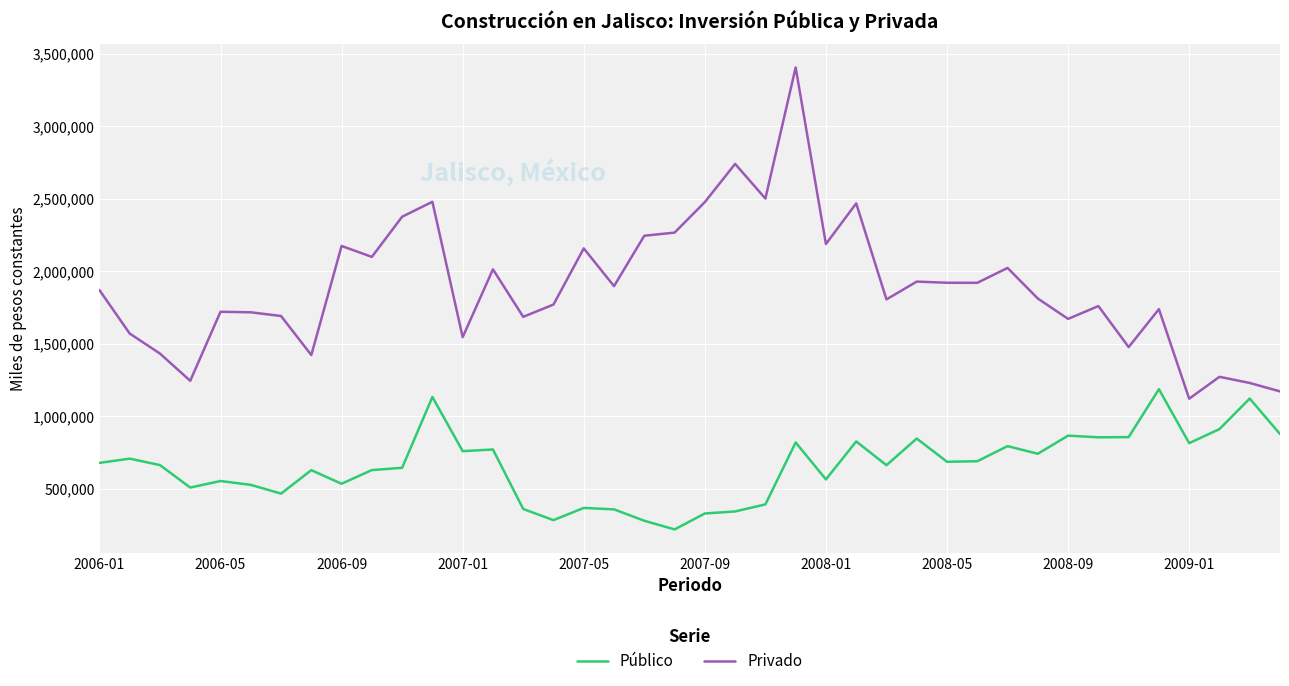

What is the difference between the maximum and minimum values in the Privado series?

2283517.0